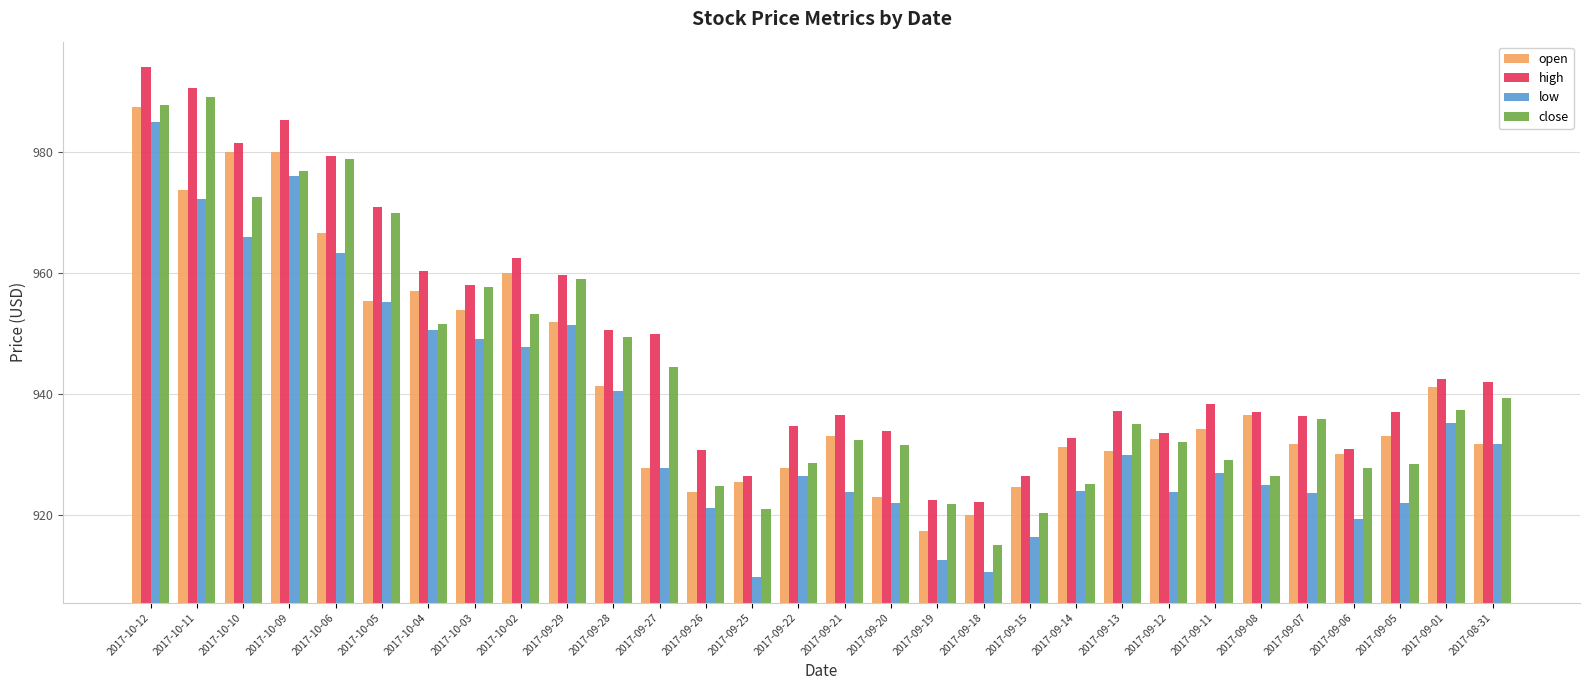

What is the maximum value shown in the chart?

994.1